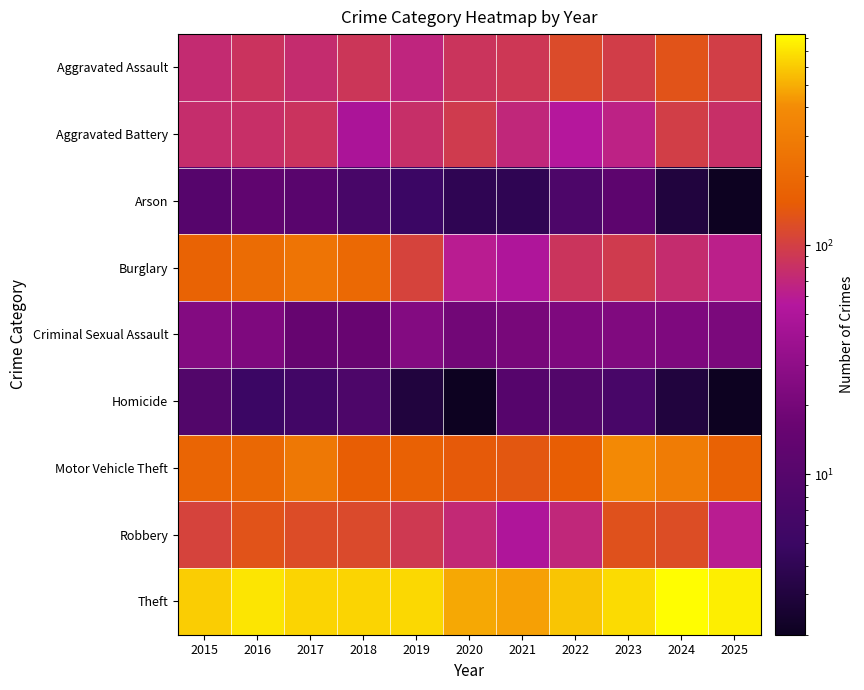

At 2017, list the series in order from largest to smallest.

Theft, Motor Vehicle Theft, Burglary, Robbery, Aggravated Battery, Aggravated Assault, Criminal Sexual Assault, Arson, Homicide